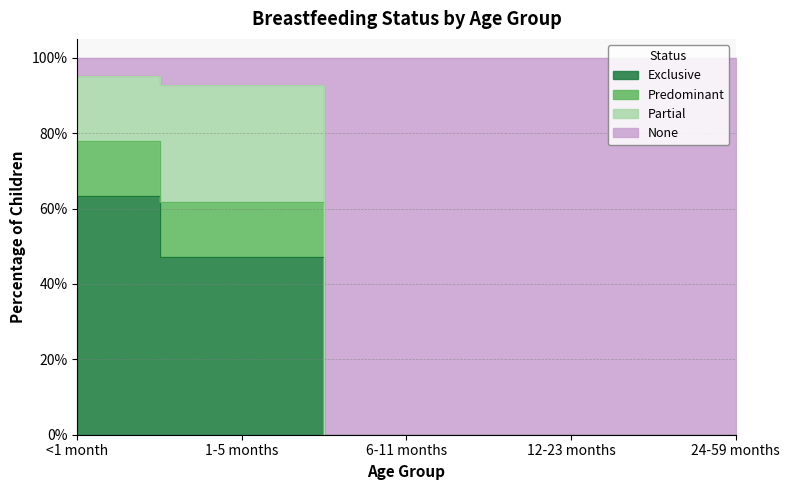

True or false: Exclusive and None cross at least once.

False